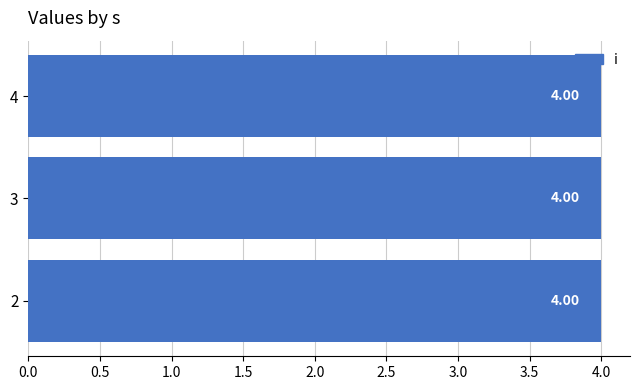

At which label does y reach its peak?

2